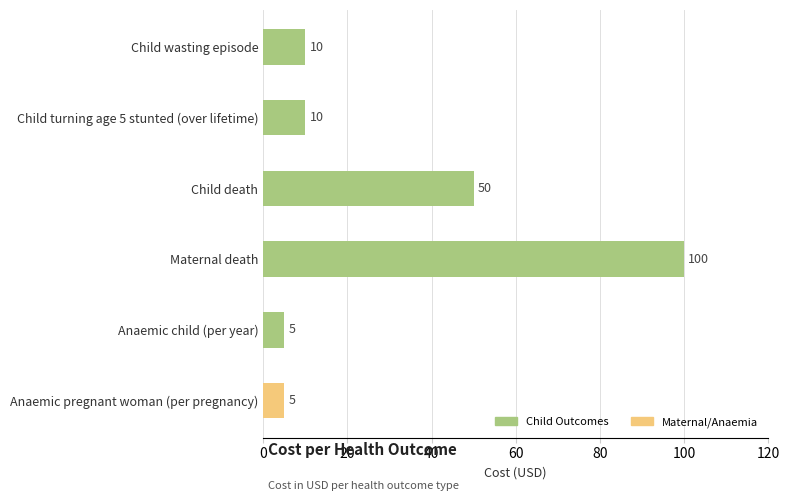

What is the ratio of the value at Maternal death to the value at Anaemic pregnant woman (per pregnancy)?

20.0